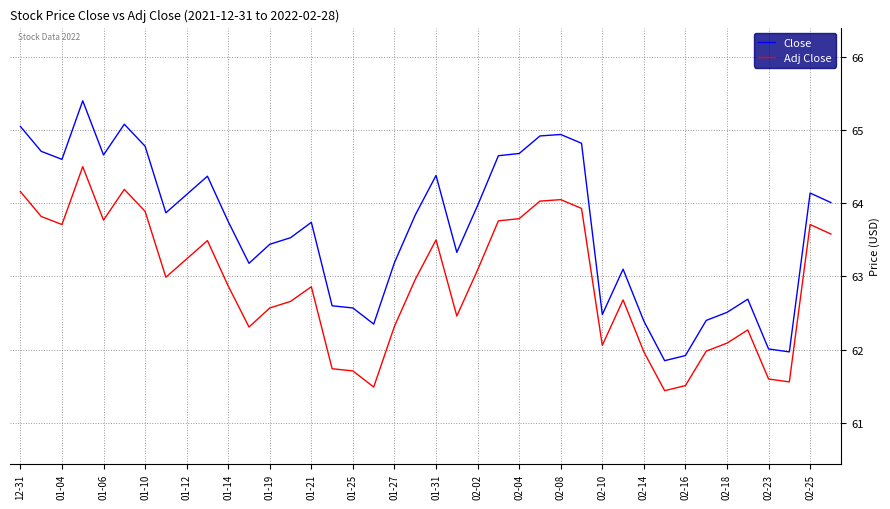

What is the minimum value for Close?

61.9